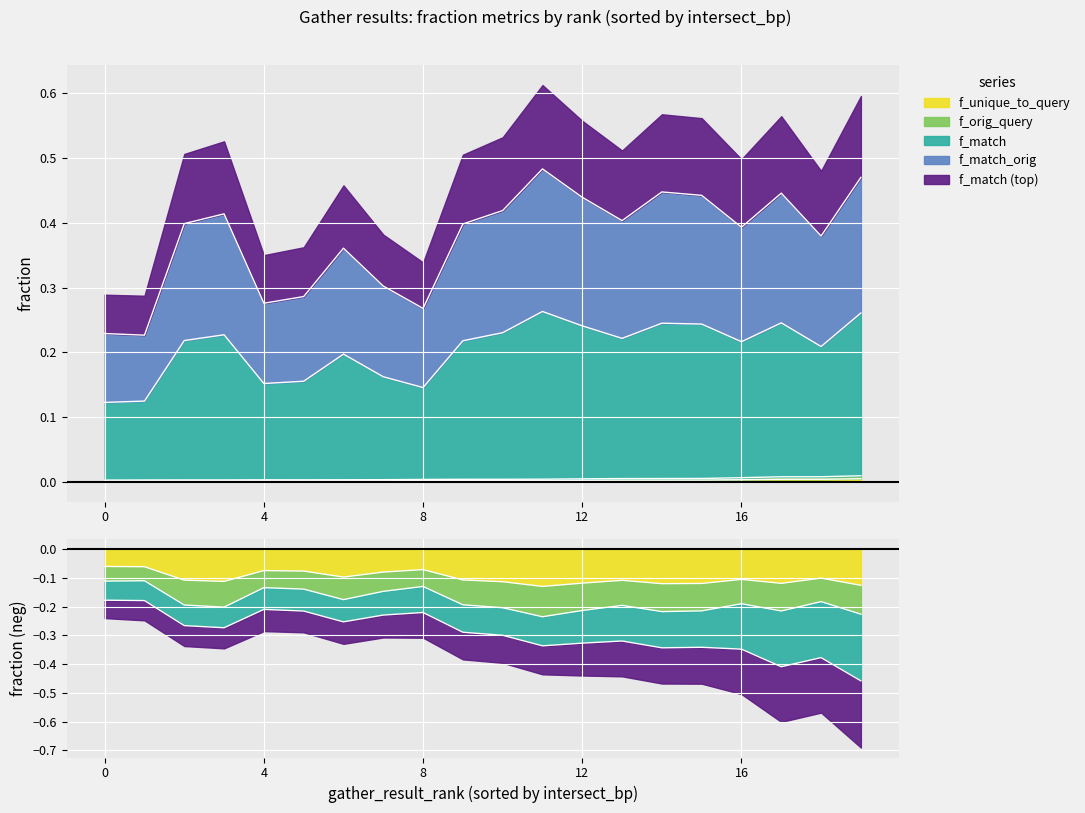

True or false: f_orig_query has more than 2 interior local peaks.

False